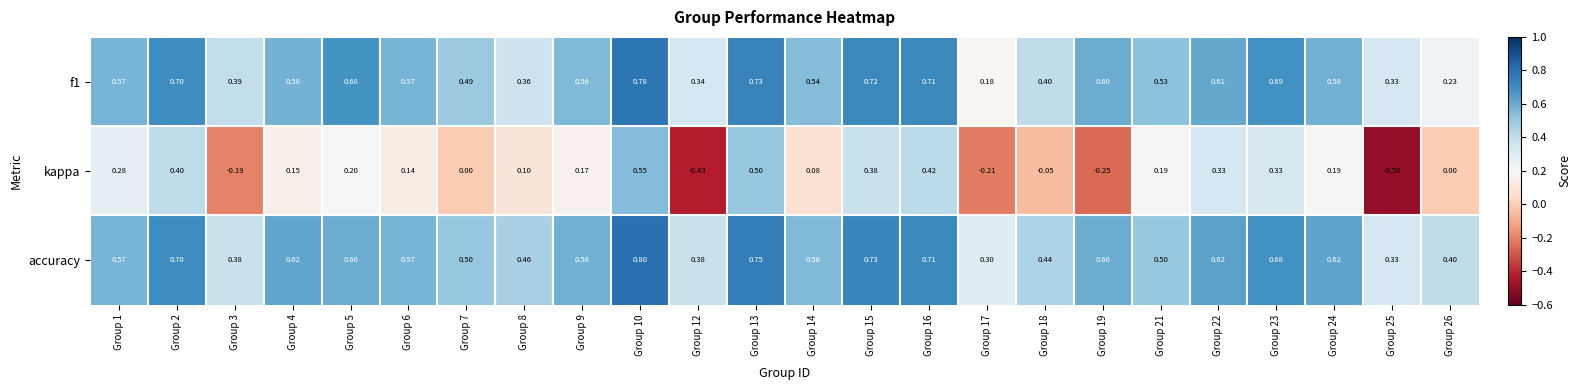

Which series has the largest range (max minus min)?

kappa